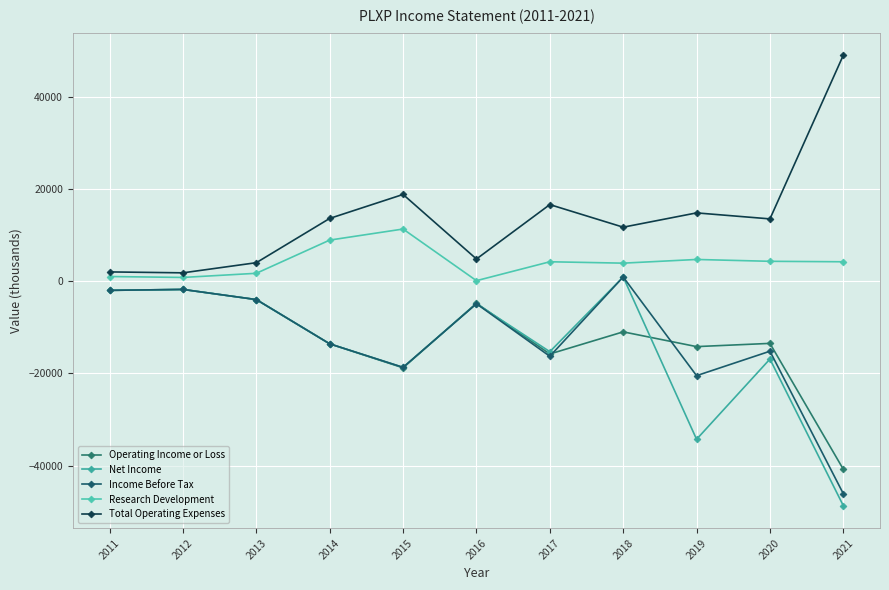

What are all the series names shown in the legend?

Operating Income or Loss, Net Income, Income Before Tax, Research Development, Total Operating Expenses